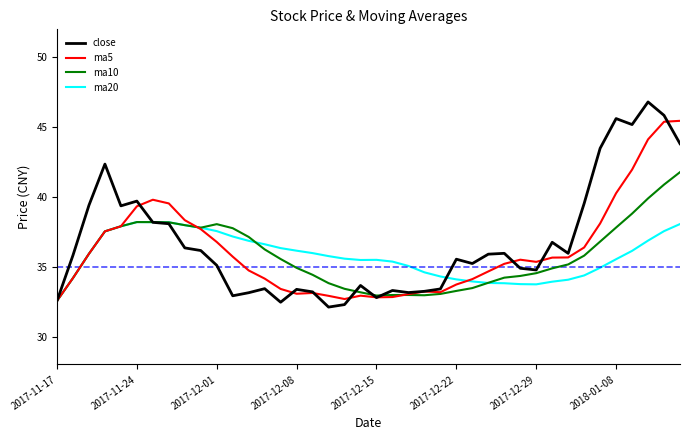

What is the minimum value for ma5?

32.6